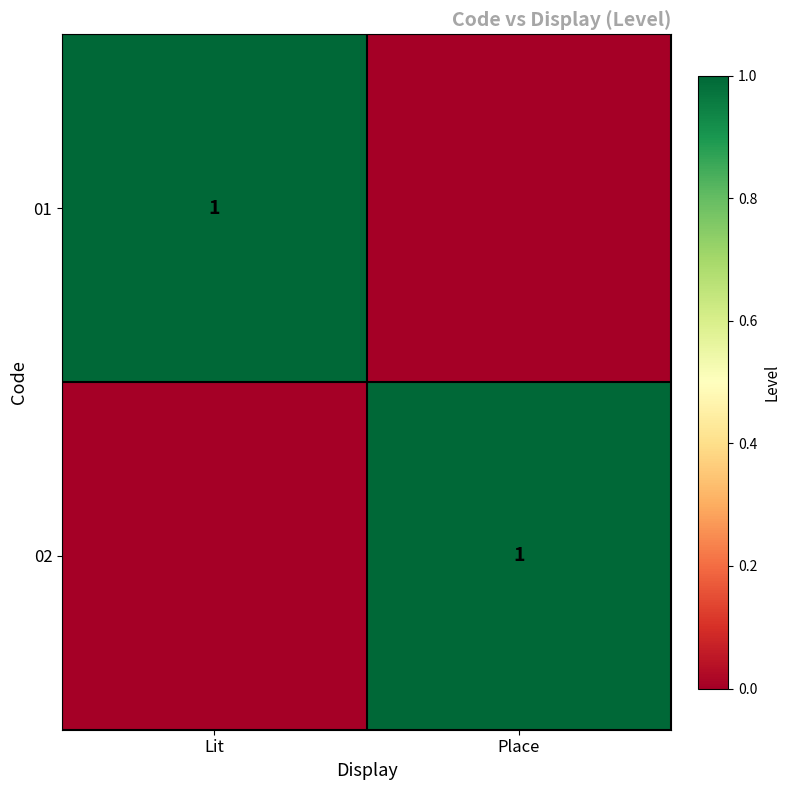

Is it true that 02 equals 1 at Place?

True